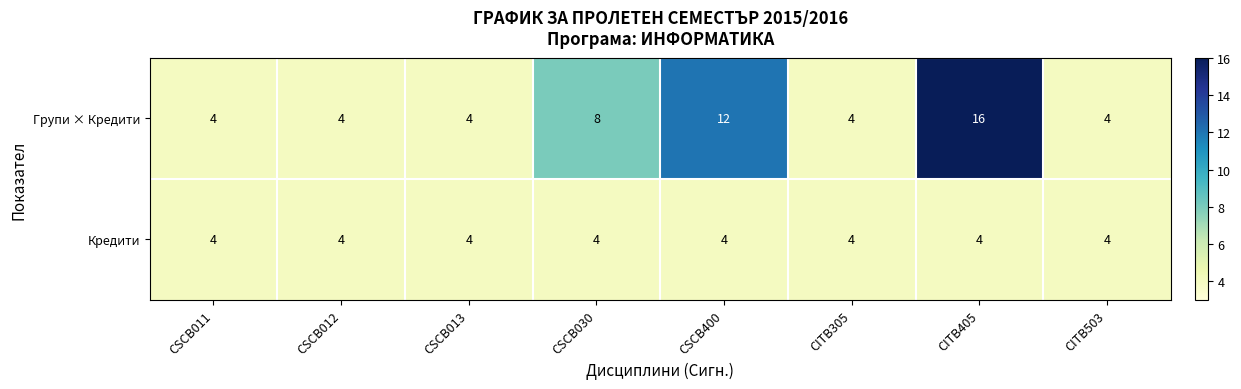

At how many categories does at least one series exceed 11?

2